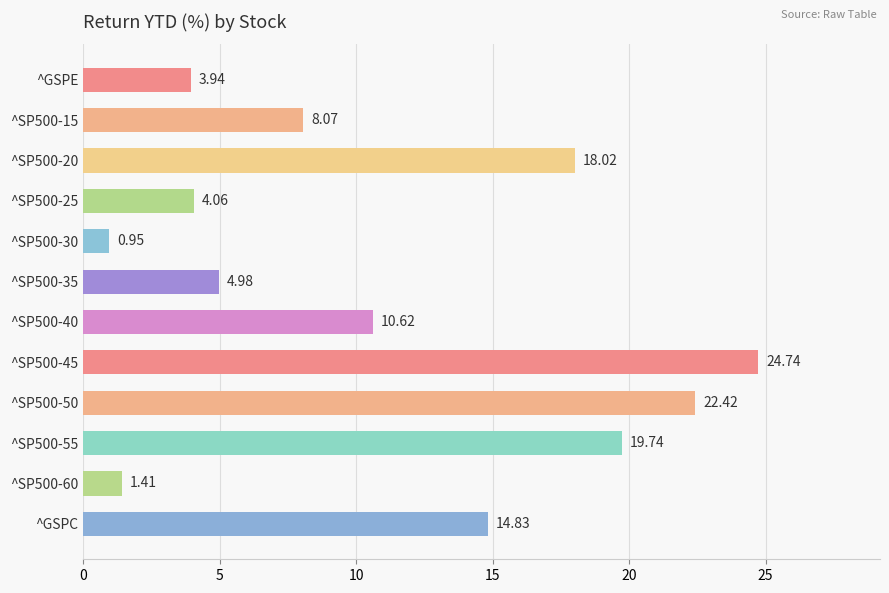

Are the bars horizontal?

Yes